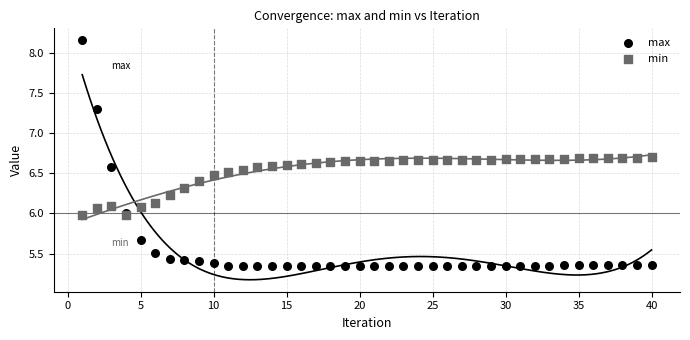

What are all the series names shown in the legend?

max, min